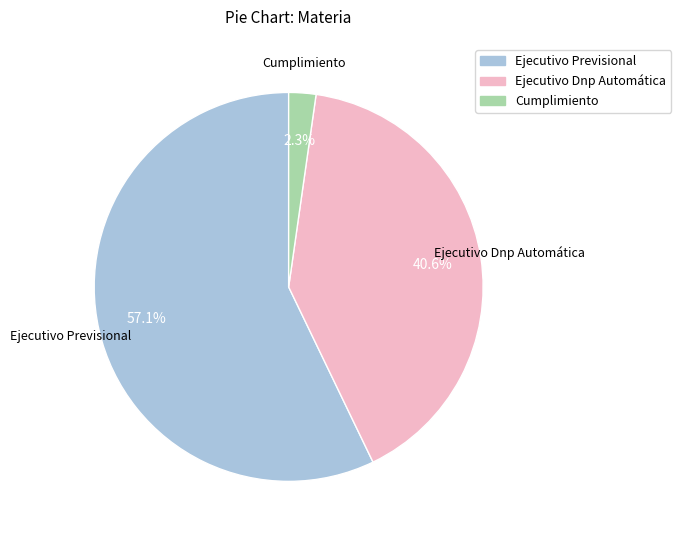

Which category has the biggest portion of the pie?

Ejecutivo Previsional